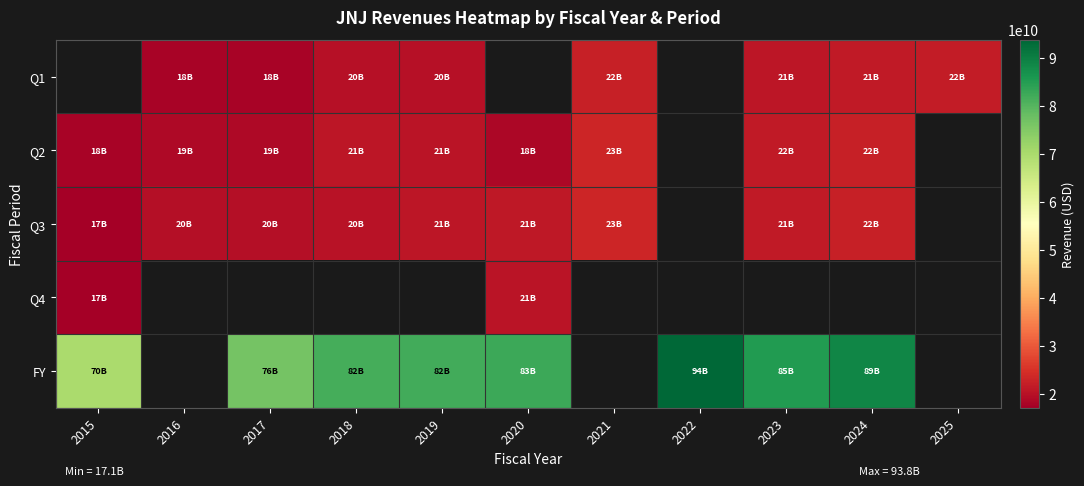

Which series has the widest spread of values?

FY